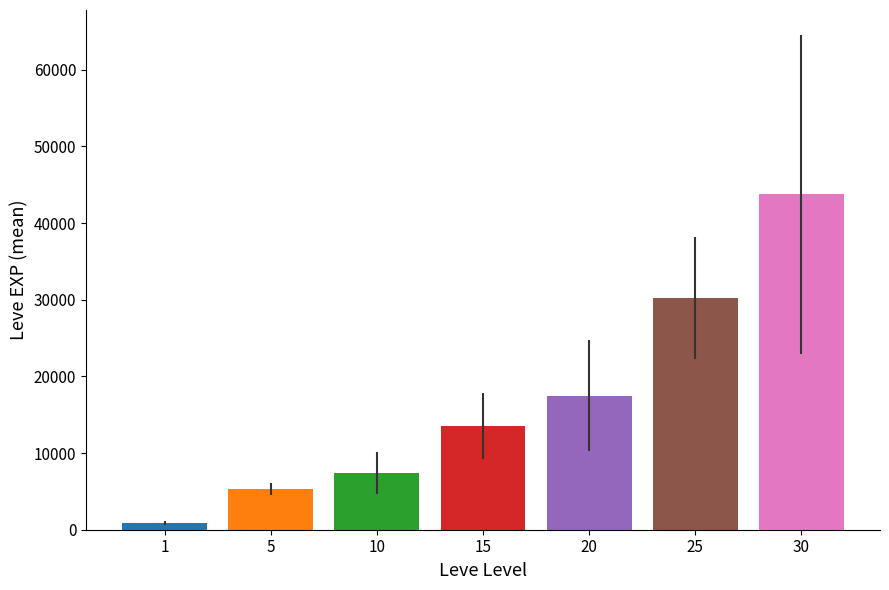

Which category has the highest value across all series?

30